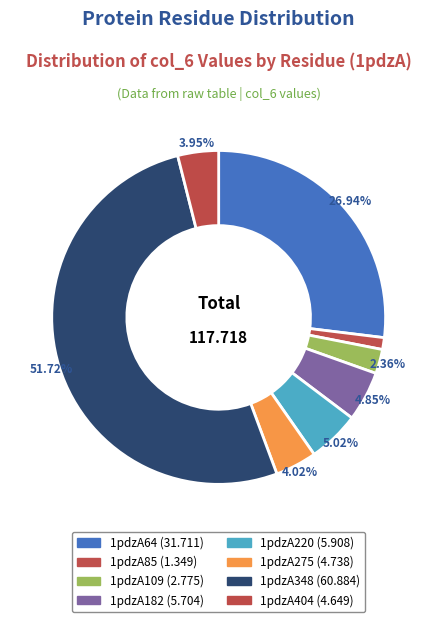

How many slices are in this pie chart?

8